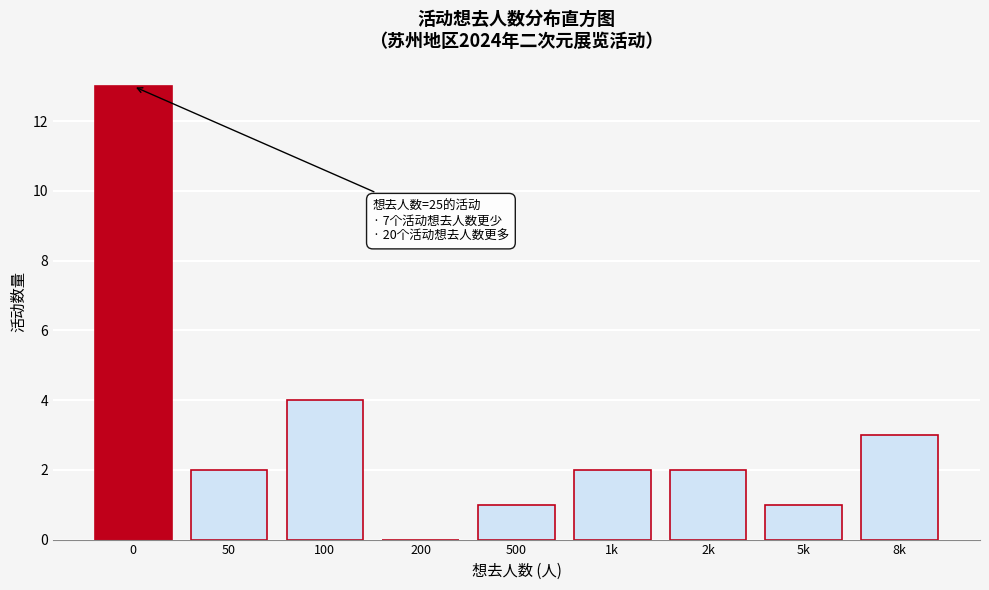

Reading left to right, extract all data points from this chart.

0=13	50=2	100=4	200=0	500=1	1k=2	2k=2	5k=1	8k=3